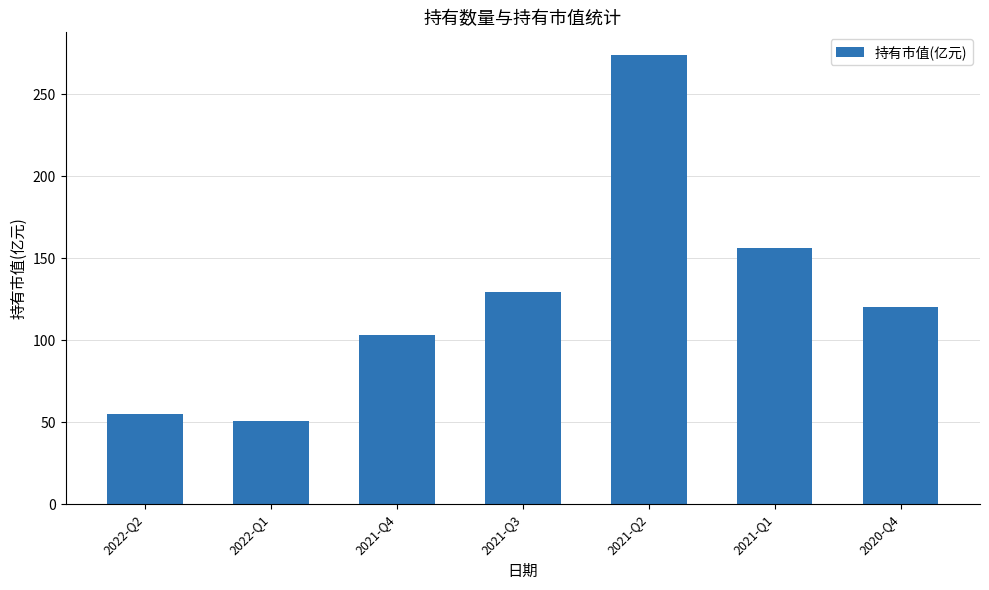

Rank the categories by value from lowest to highest.

2022-Q1, 2022-Q2, 2021-Q4, 2020-Q4, 2021-Q3, 2021-Q1, 2021-Q2